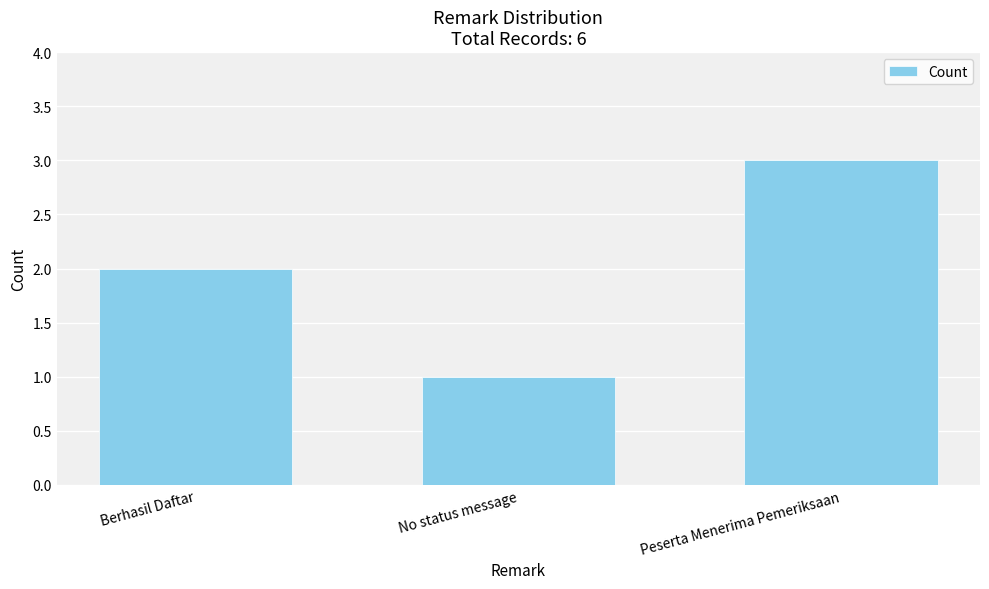

What is the value of the 2nd bar from the left?

1